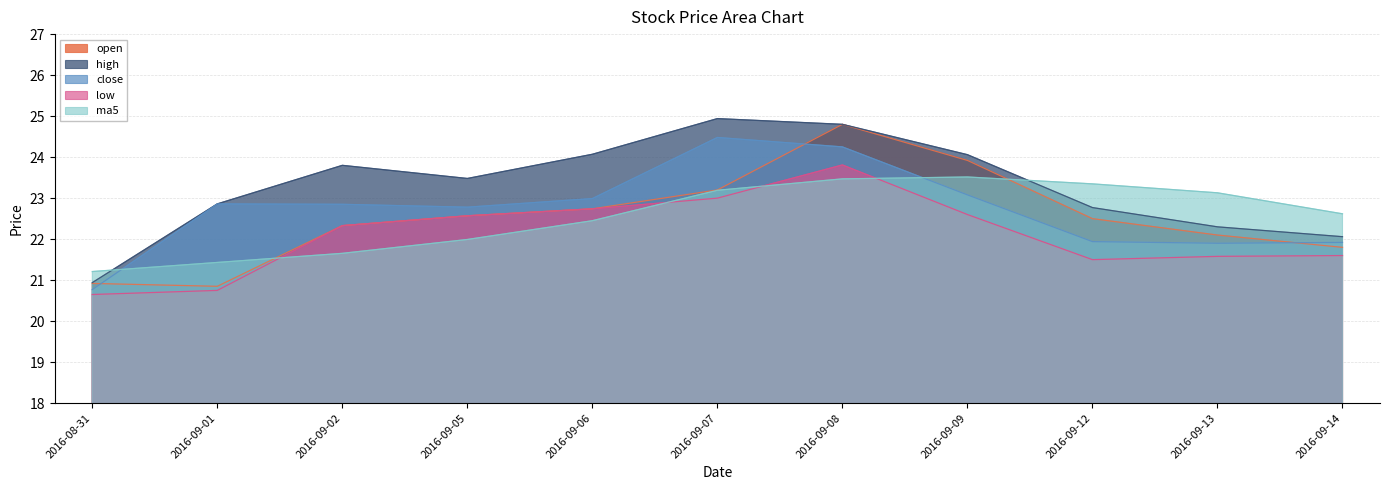

Which series has the largest total across all categories?

high